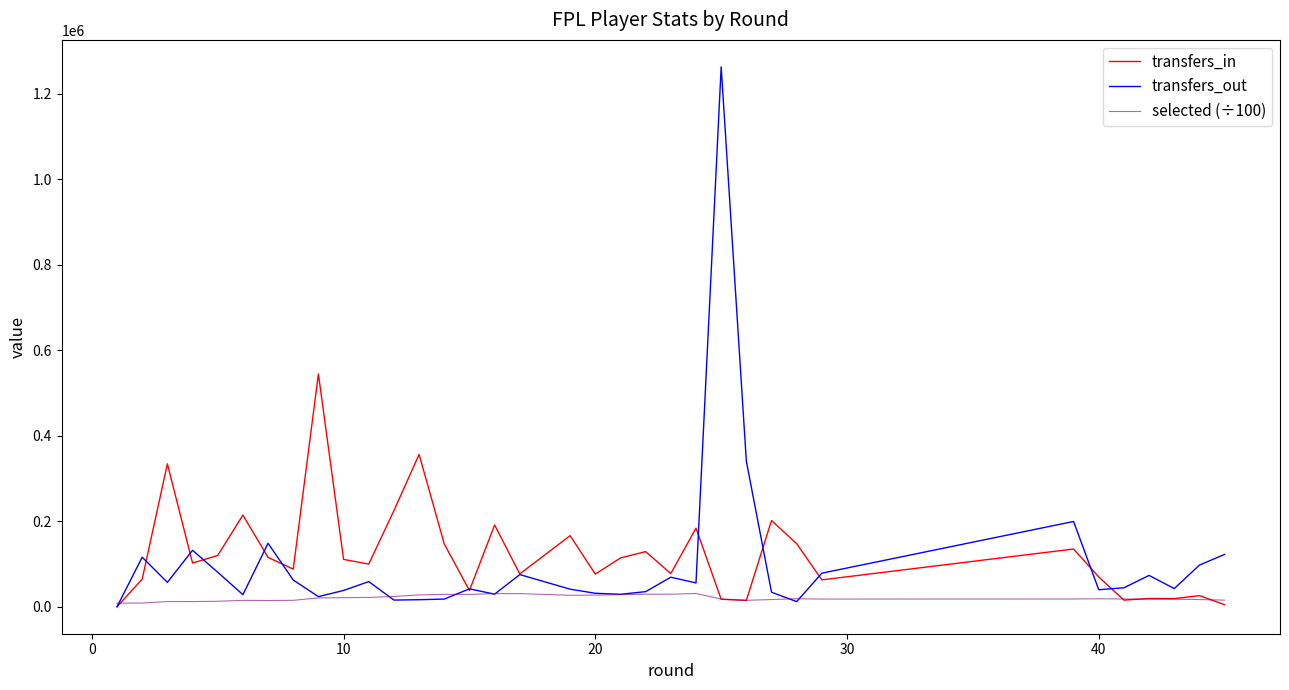

How many lines are shown in the chart?

3